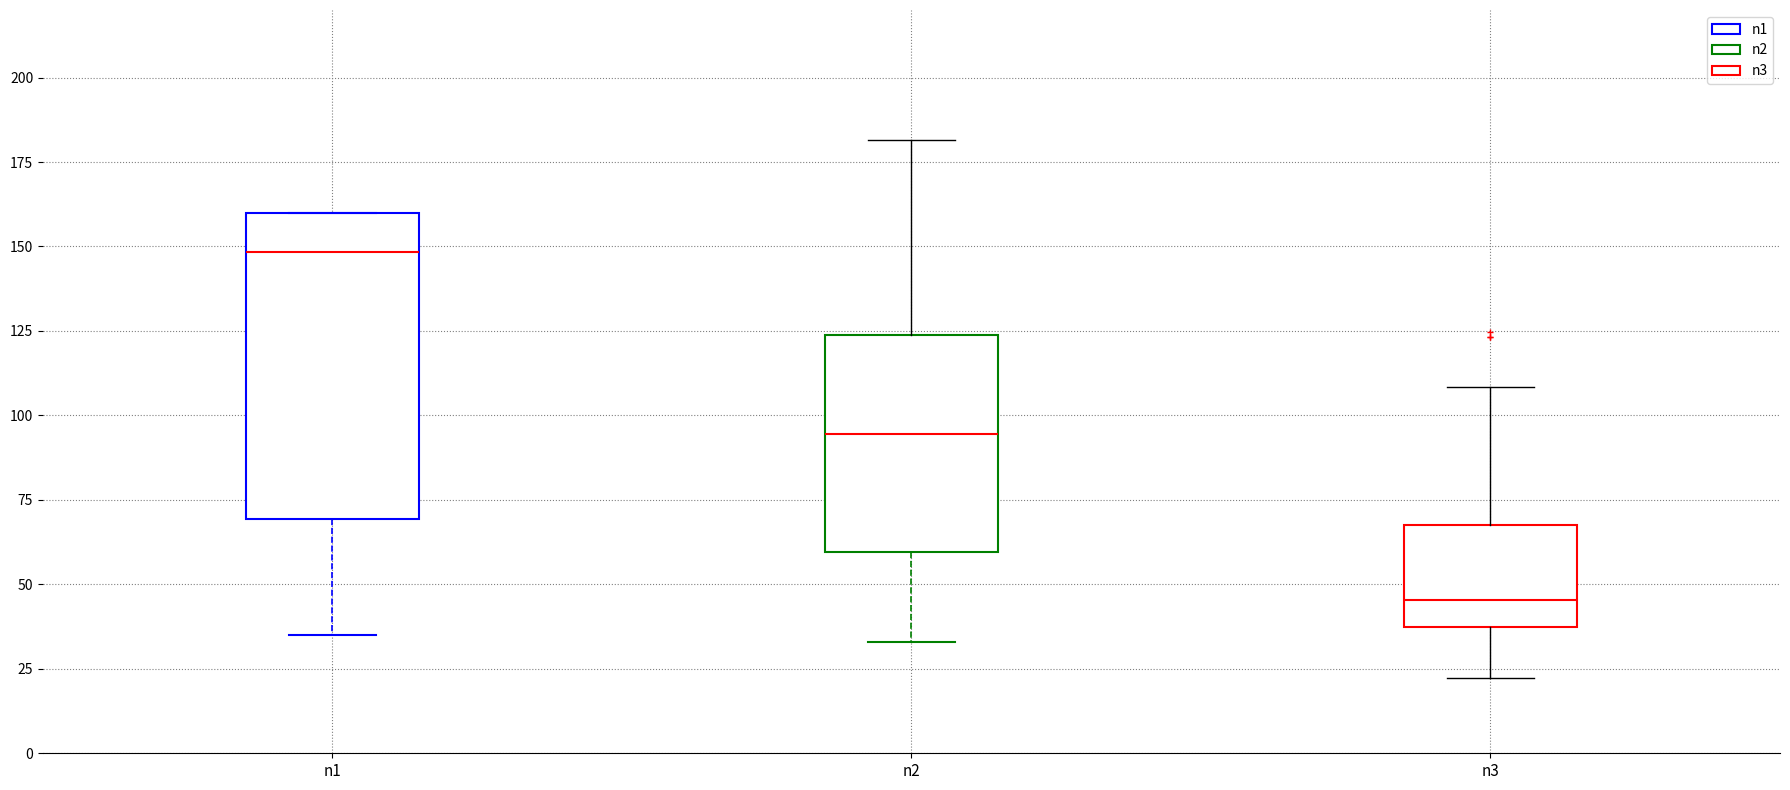

Which box is the tallest, from its lower edge to its upper edge?

n1